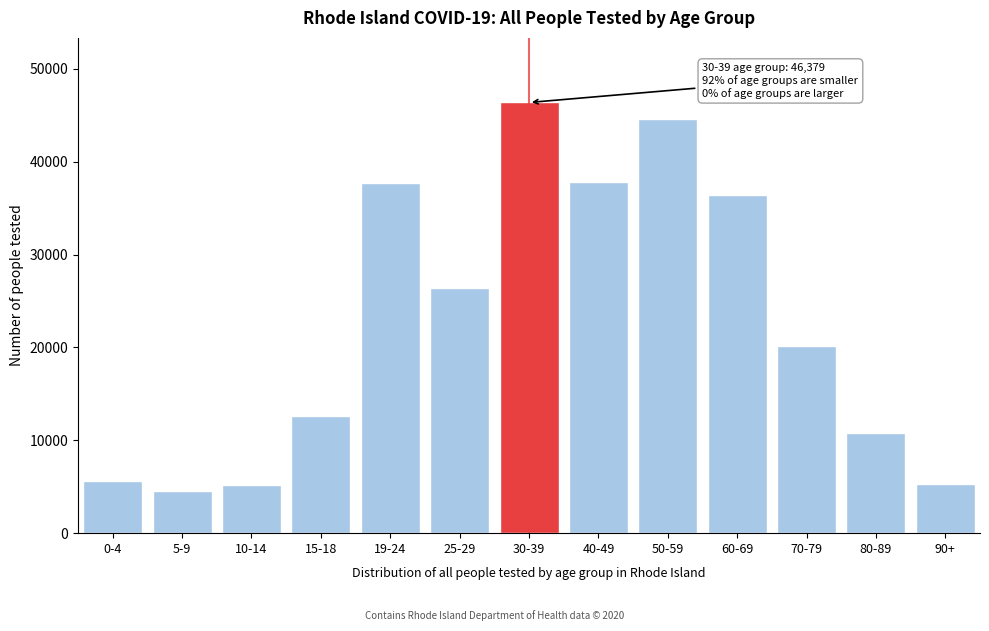

What is the label of the 11th bar from the right?

10-14